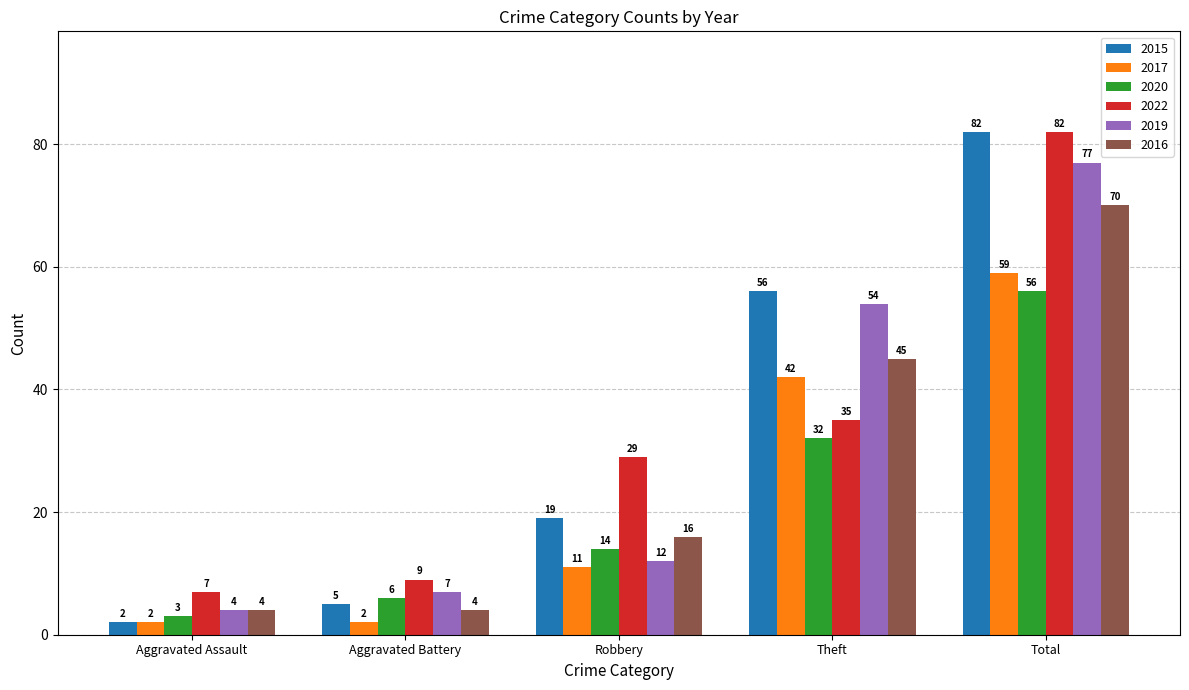

List the labels in order of 2022 value, smallest first.

Aggravated Assault, Aggravated Battery, Robbery, Theft, Total